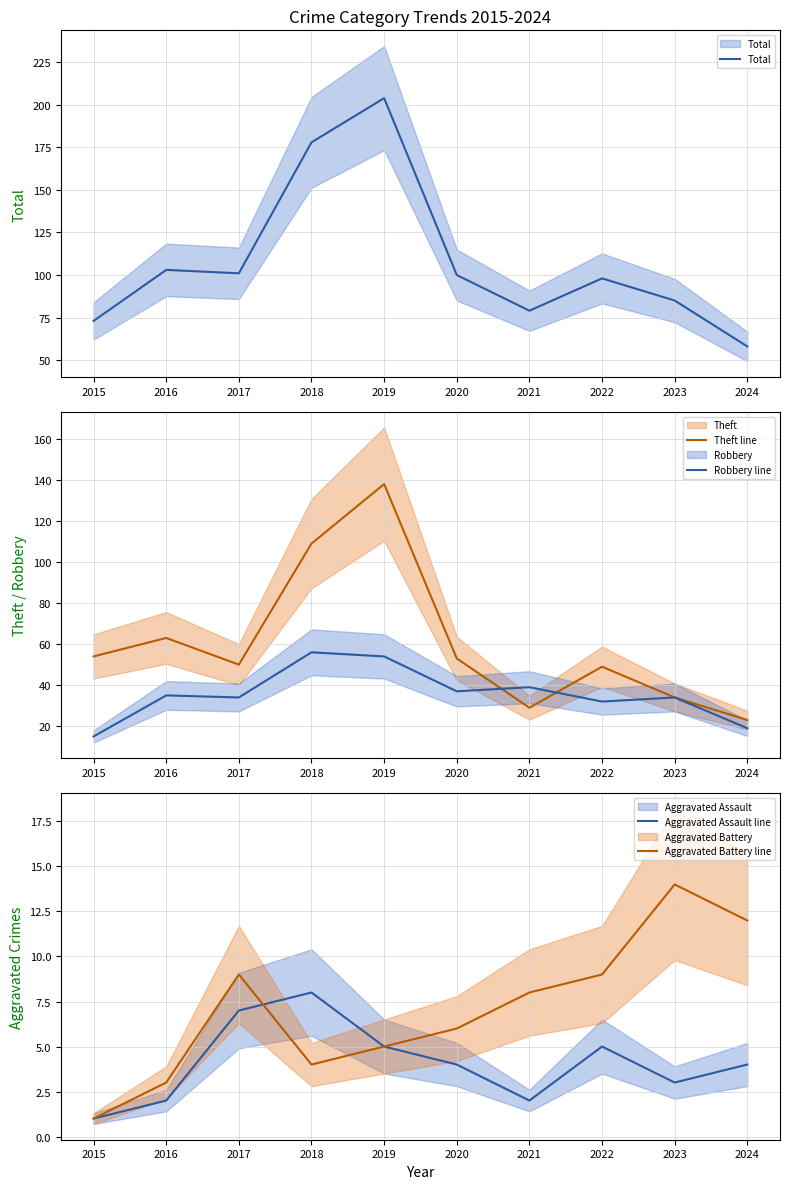

What are all the series names shown in the legend?

Total, Theft line, Robbery line, Aggravated Assault line, Aggravated Battery line